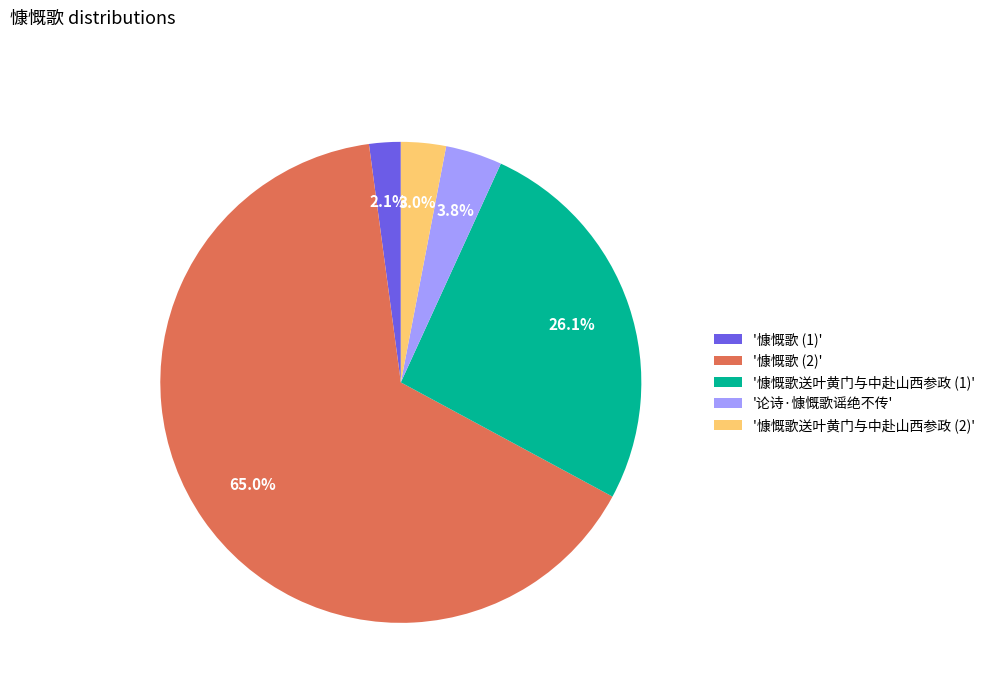

Rank the categories by value from highest to lowest.

'慷慨歌 (2)', '慷慨歌送叶黄门与中赴山西参政 (1)', '论诗·慷慨歌谣绝不传', '慷慨歌送叶黄门与中赴山西参政 (2)', '慷慨歌 (1)'